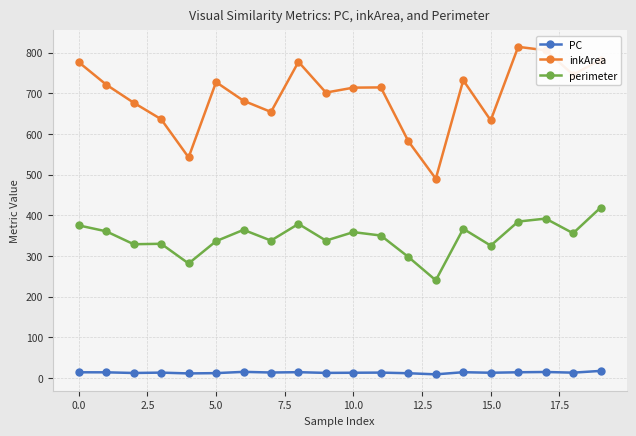

What is the difference between the second highest and minimum values in the PC series?

6.1